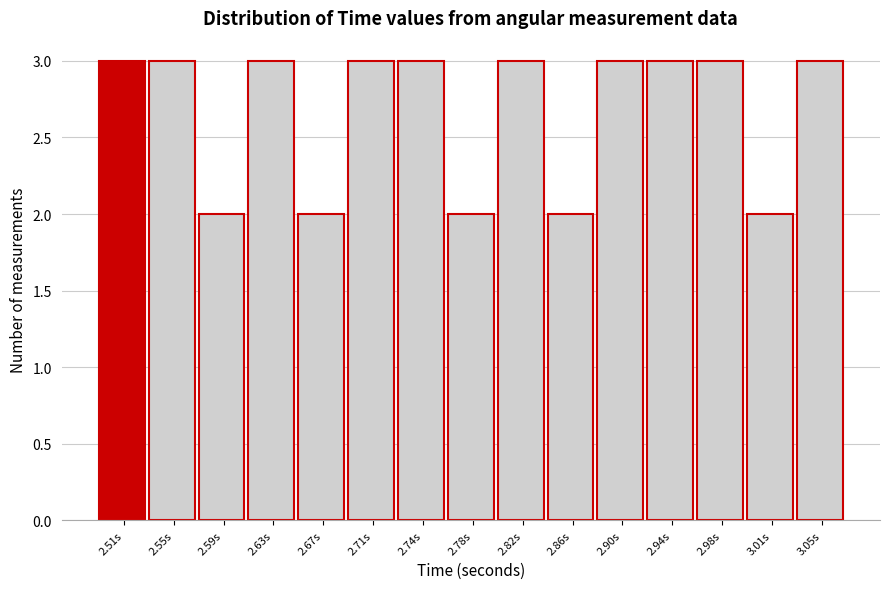

Reading right to left, transcribe all the data shown in this chart.

3.05s=3	3.01s=2	2.98s=3	2.94s=3	2.90s=3	2.86s=2	2.82s=3	2.78s=2	2.74s=3	2.71s=3	2.67s=2	2.63s=3	2.59s=2	2.55s=3	2.51s=3